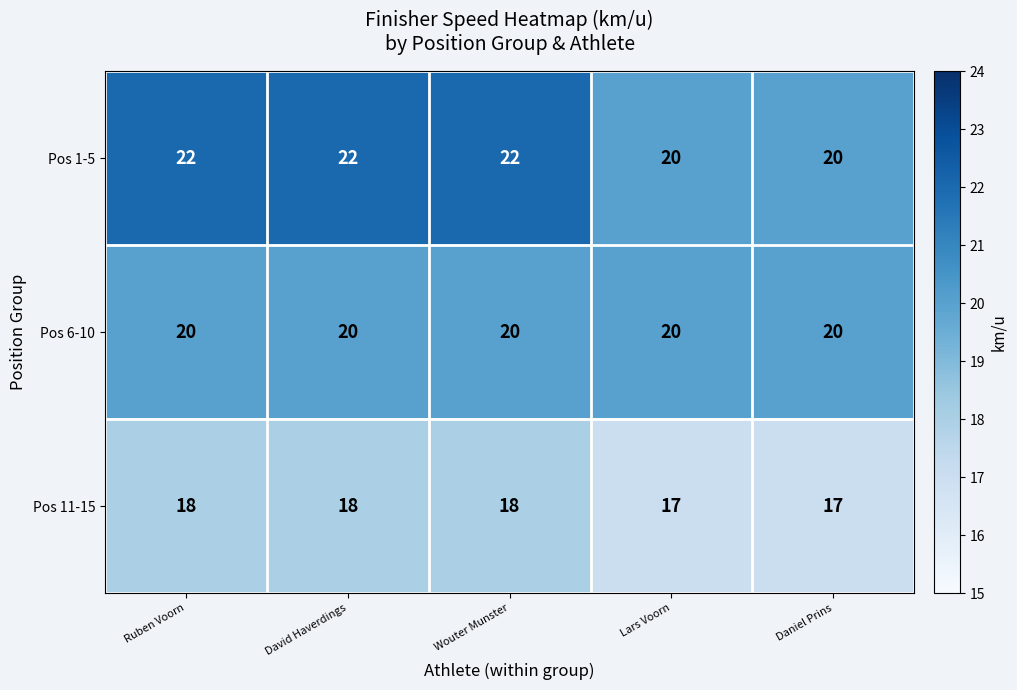

What is the greatest value displayed?

22